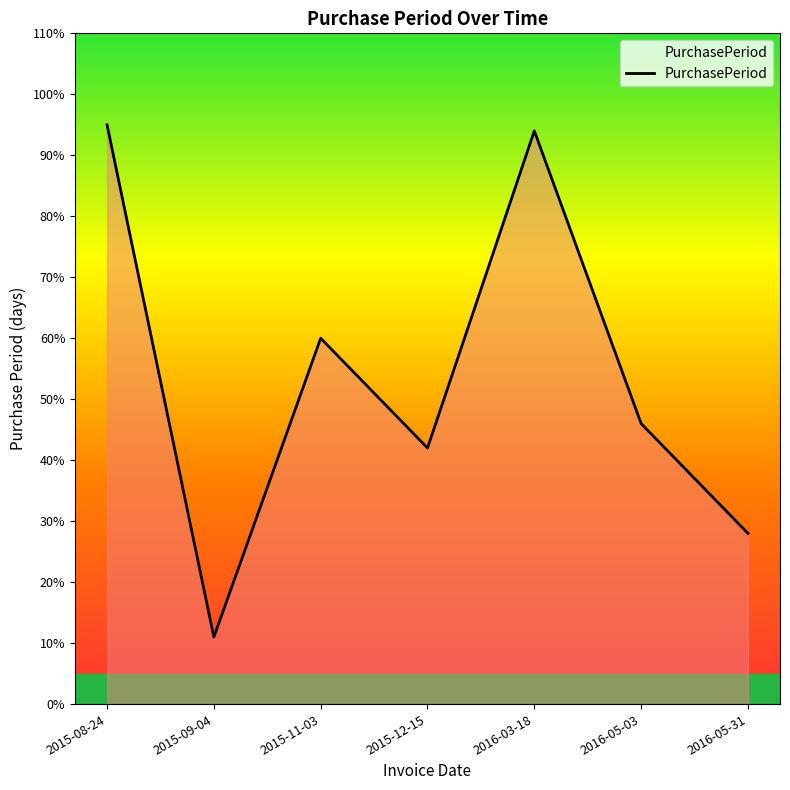

Which has a higher value, 2016-03-18 or 2015-12-15?

2016-03-18